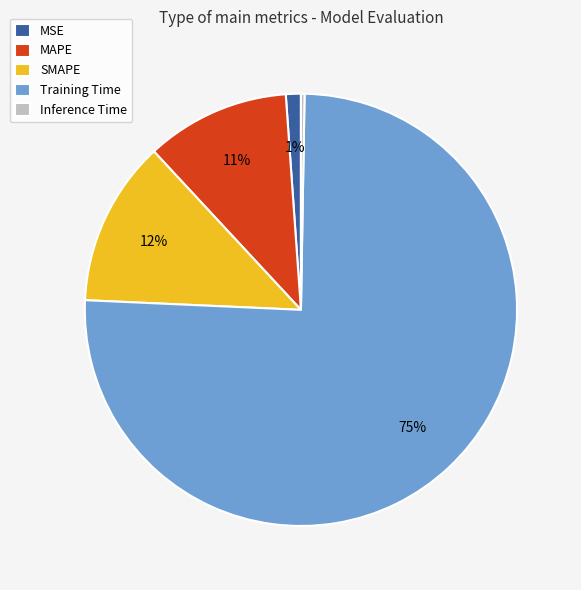

Combined, do Training Time and SMAPE account for over 50%?

Yes